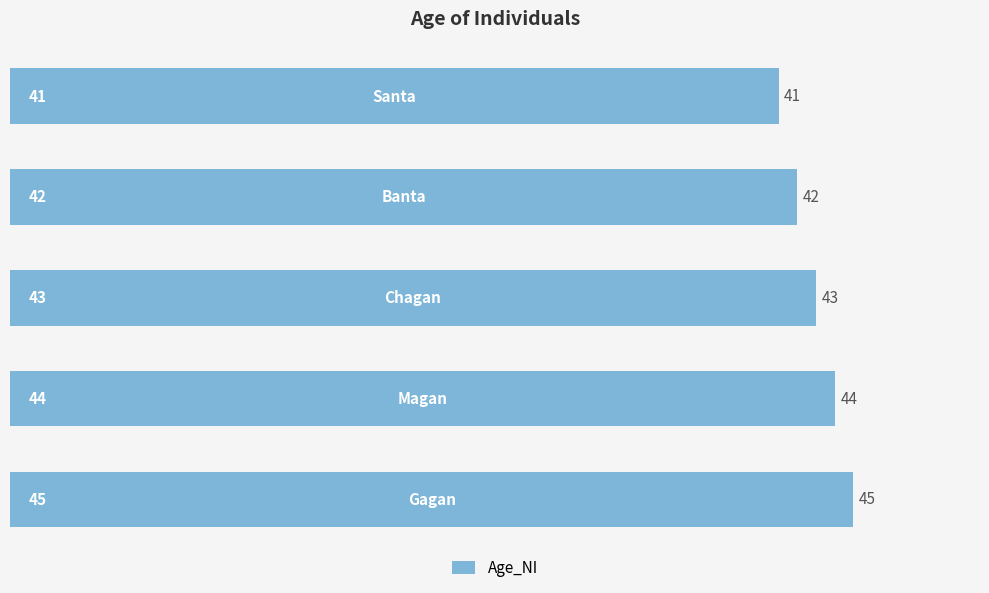

Are the bars horizontal?

Yes